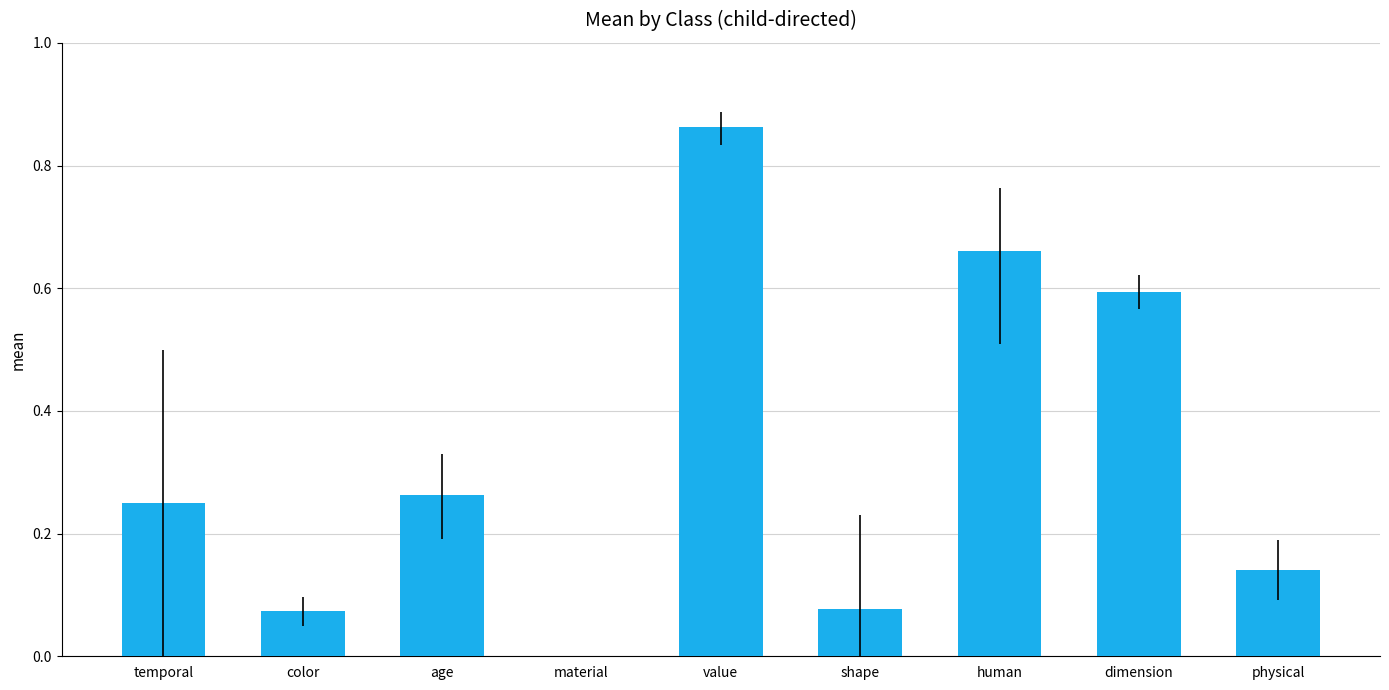

What is the change in value from temporal to value?

+0.6